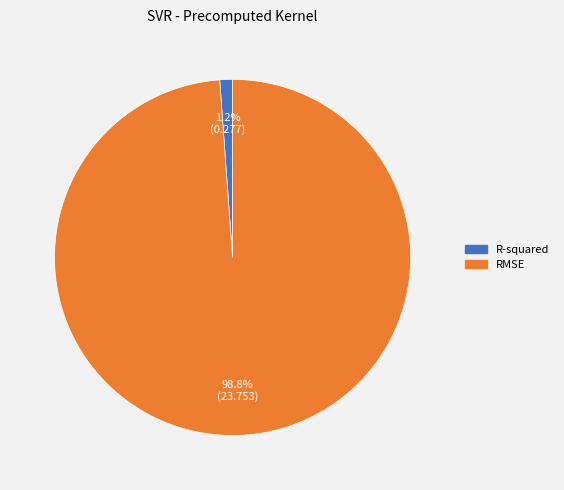

Which has a higher value, RMSE or R-squared?

RMSE